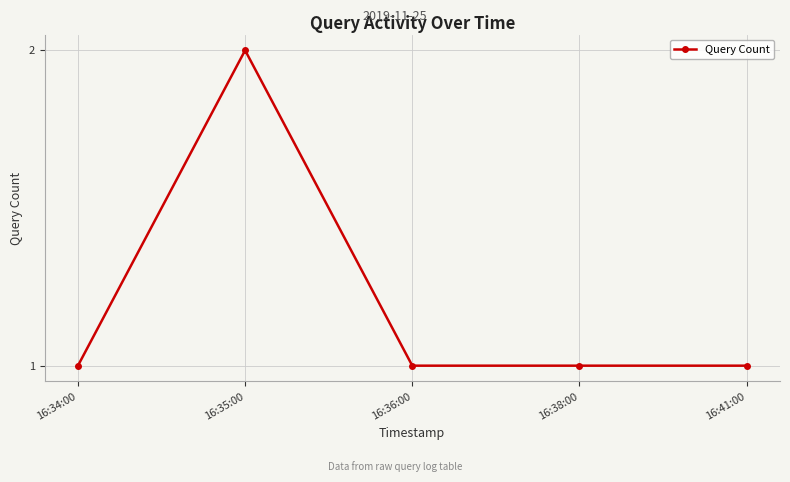

What value does the data have at 16:35:00?

2